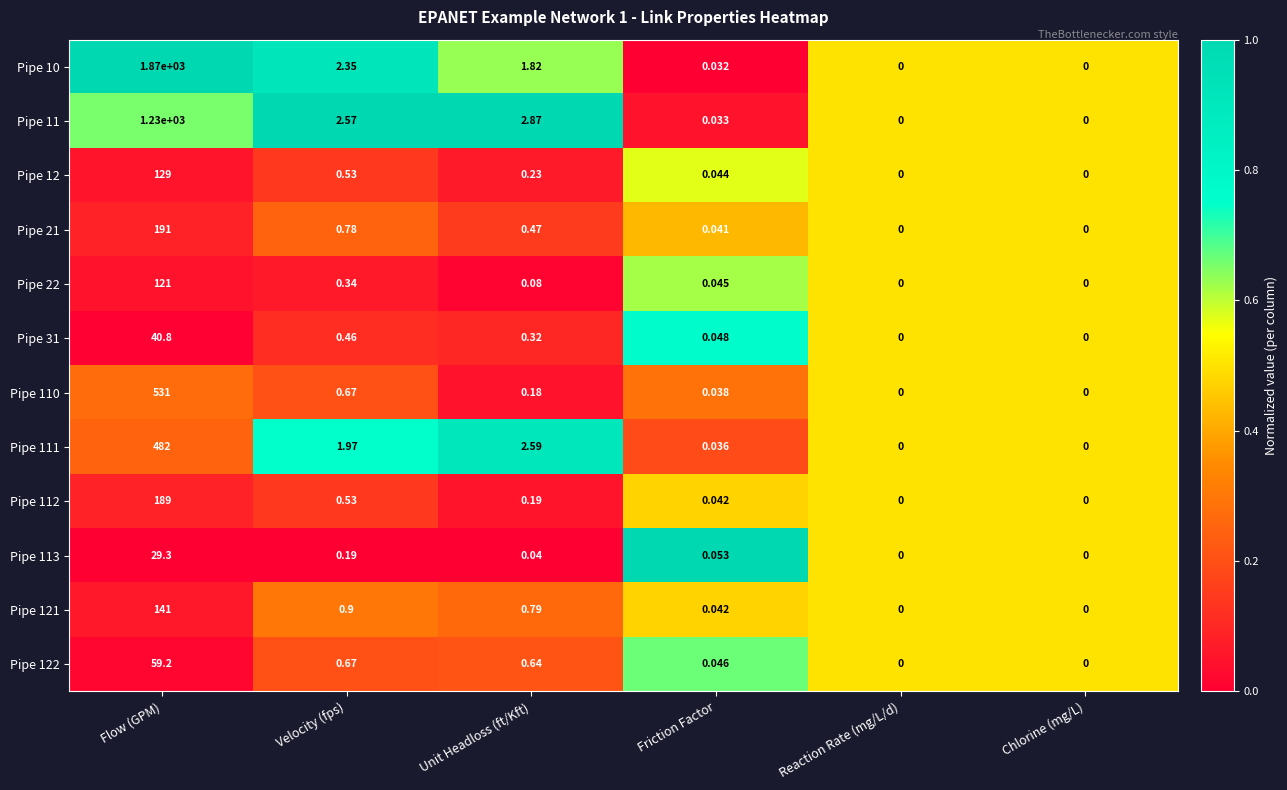

At which label does Pipe 10 first exceed 1?

Flow (GPM)